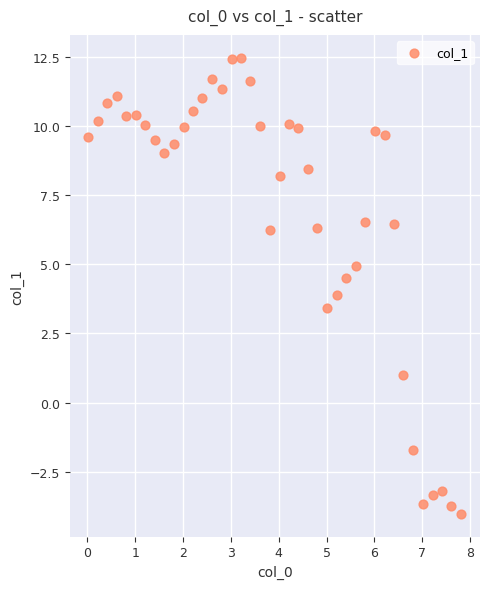

What is the range of Y values (max minus min)?

16.5